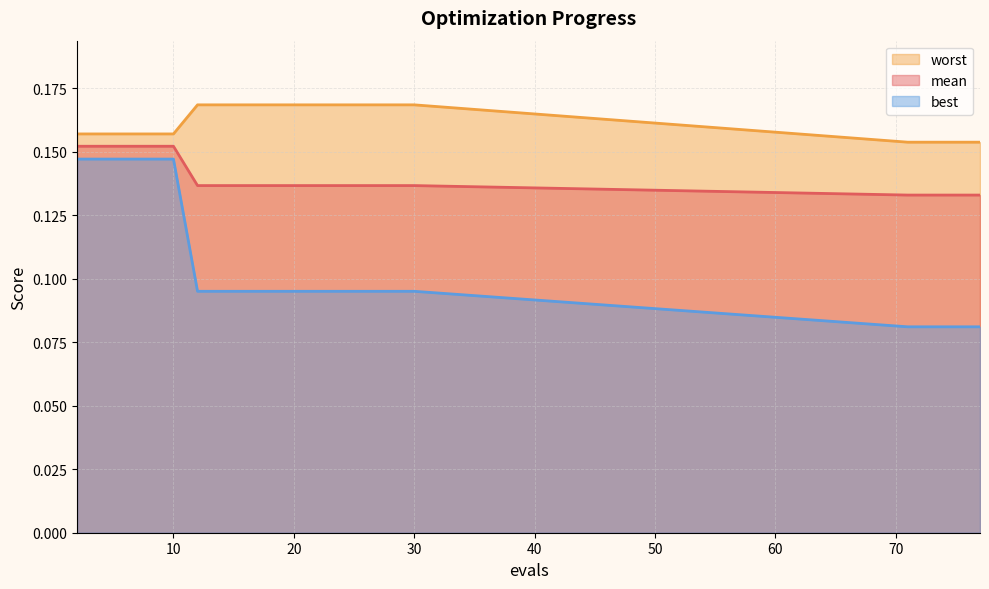

Is the value of mean at 75 greater than the value of worst at 28?

No